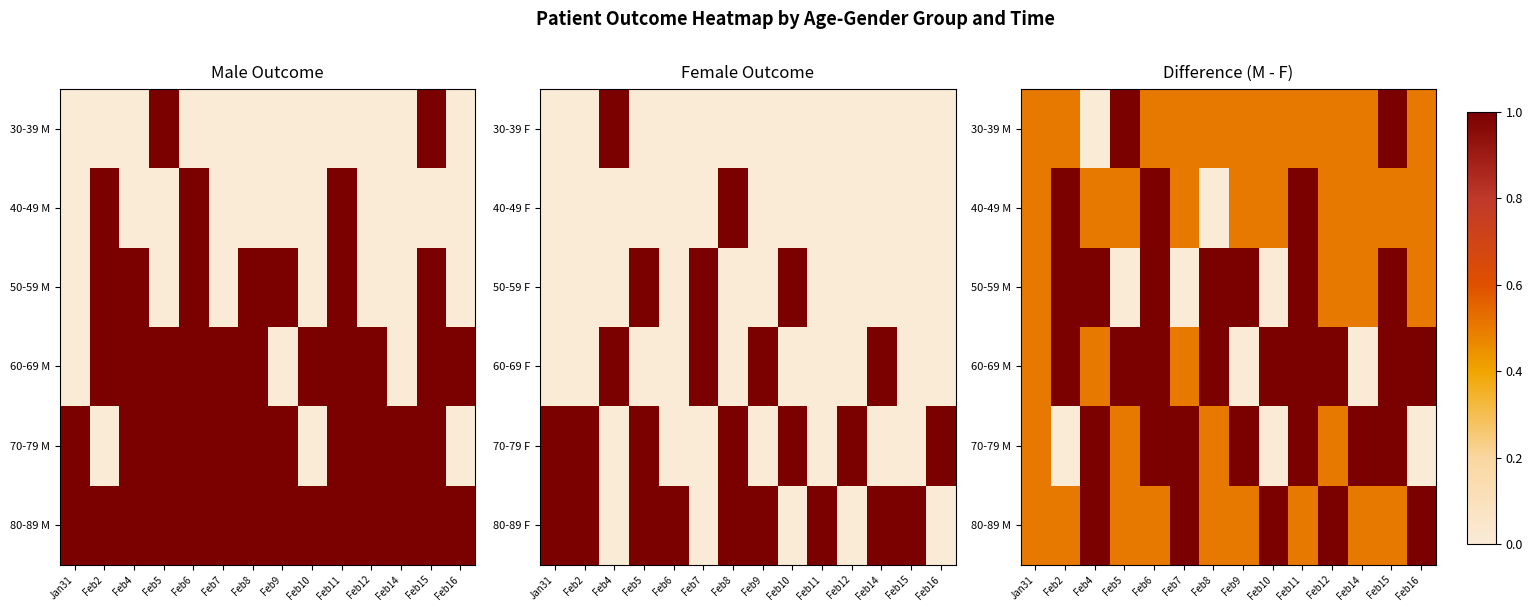

Is the value of 30-39 M at Feb11 greater than the value of 50-59 M at Feb16?

No